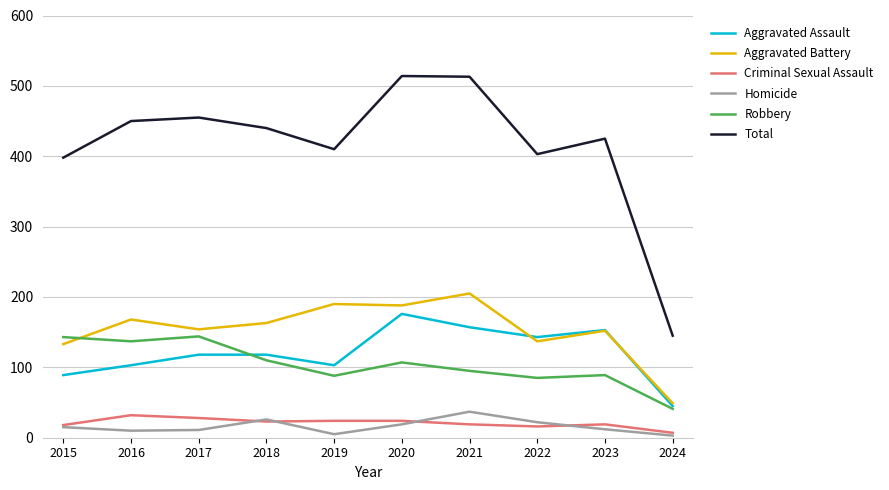

What is the spread (max minus min) of values at 2018?

417